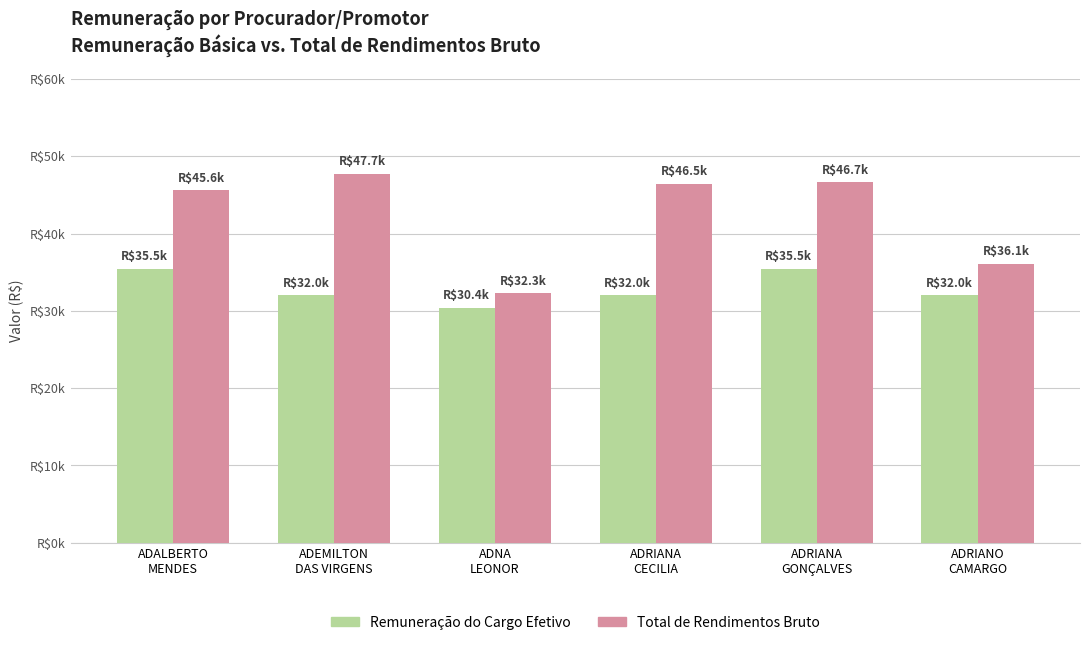

What is the sum of all Total de Rendimentos Bruto values?

254855.6